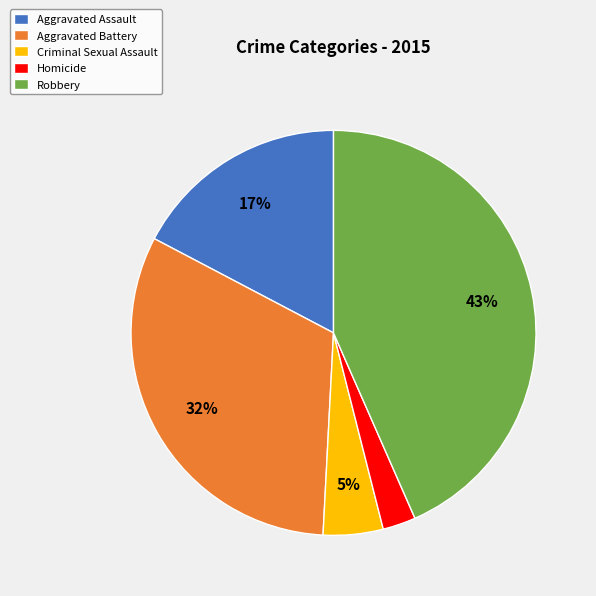

Do Criminal Sexual Assault and Aggravated Battery together represent more than half of the pie?

No